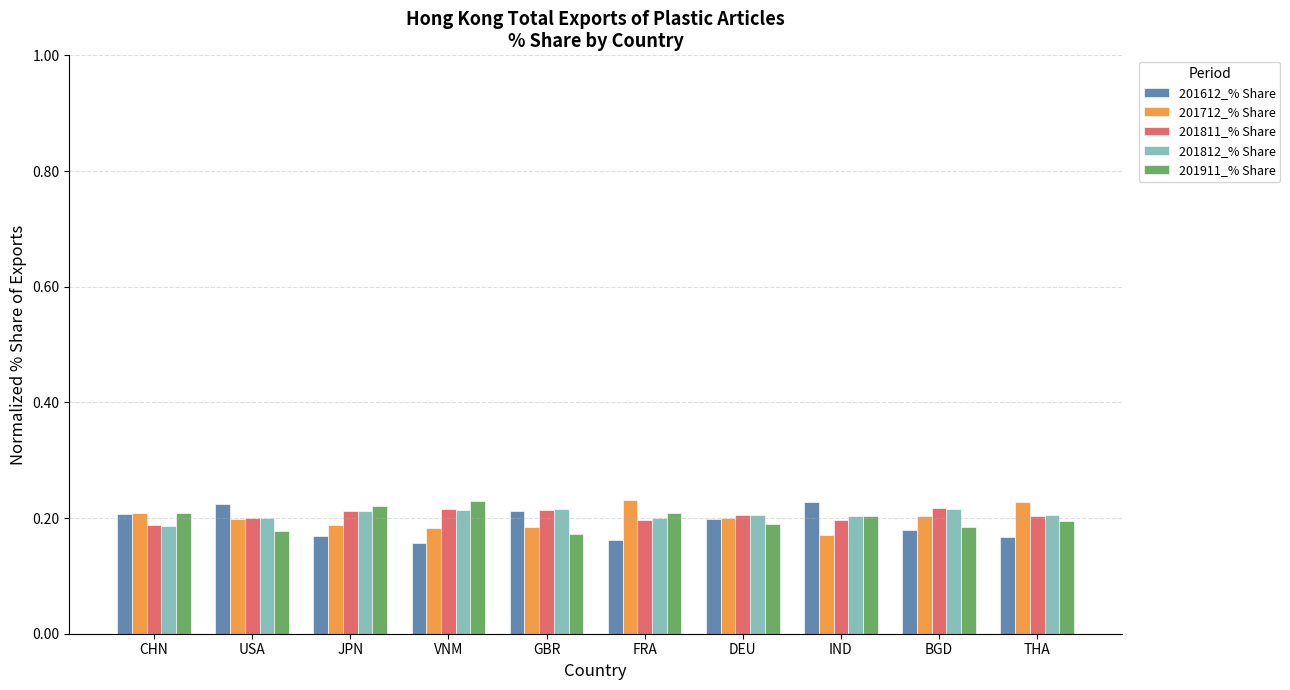

Is the value of 201712_% Share at JPN greater than the value of 201612_% Share at IND?

No